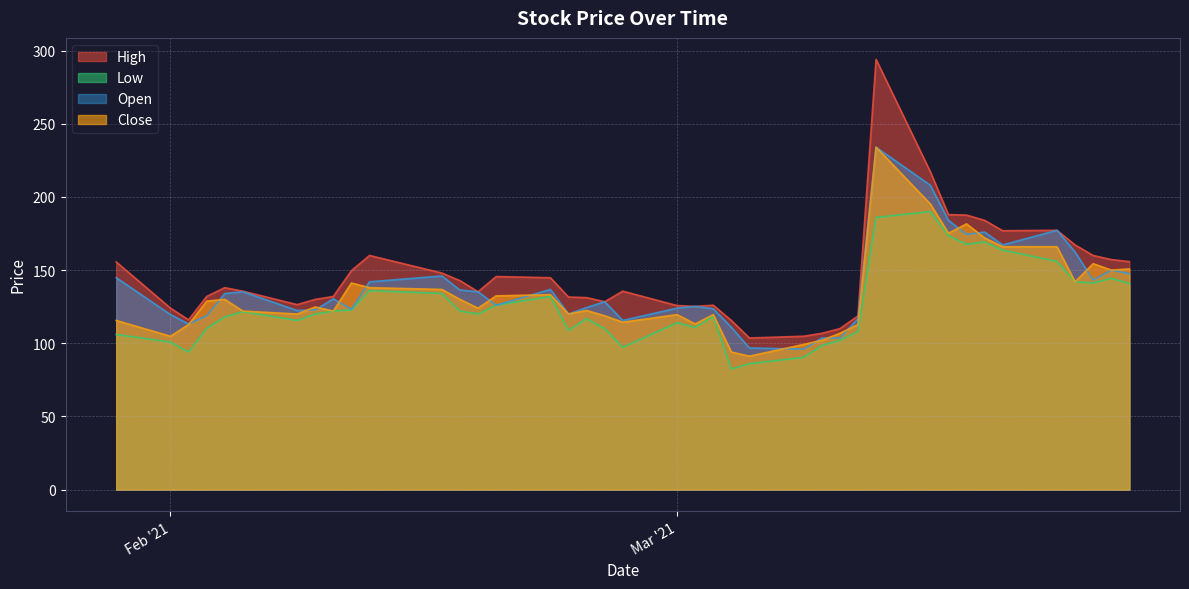

What are all the series names shown in the legend?

High, Low, Open, Close